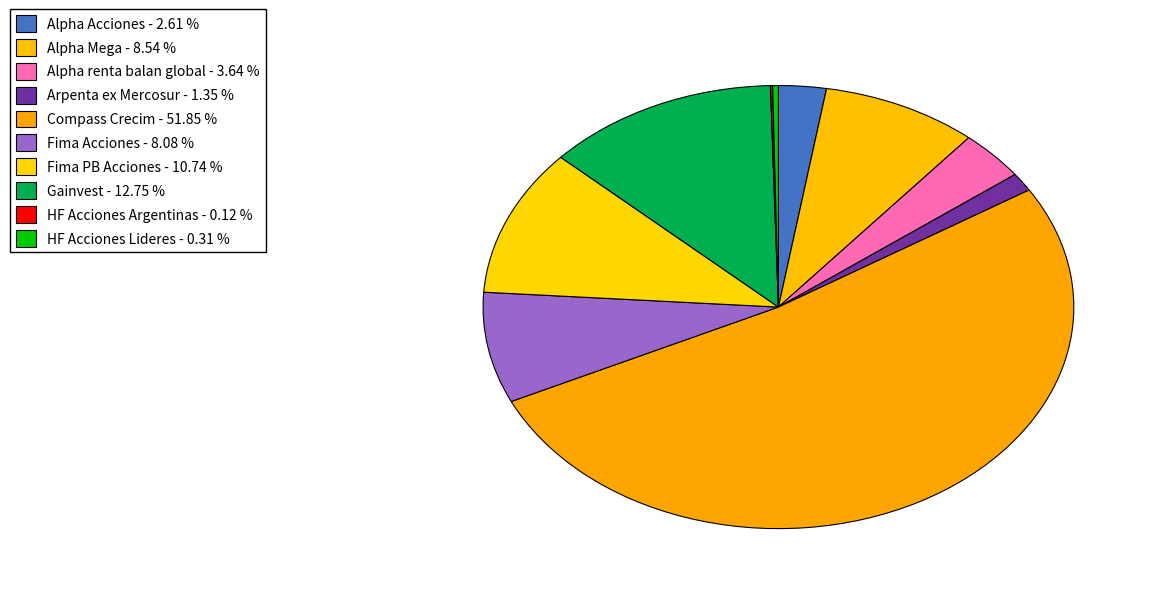

To the nearest percent, what is the combined percentage of Gainvest and Alpha Acciones?

15%